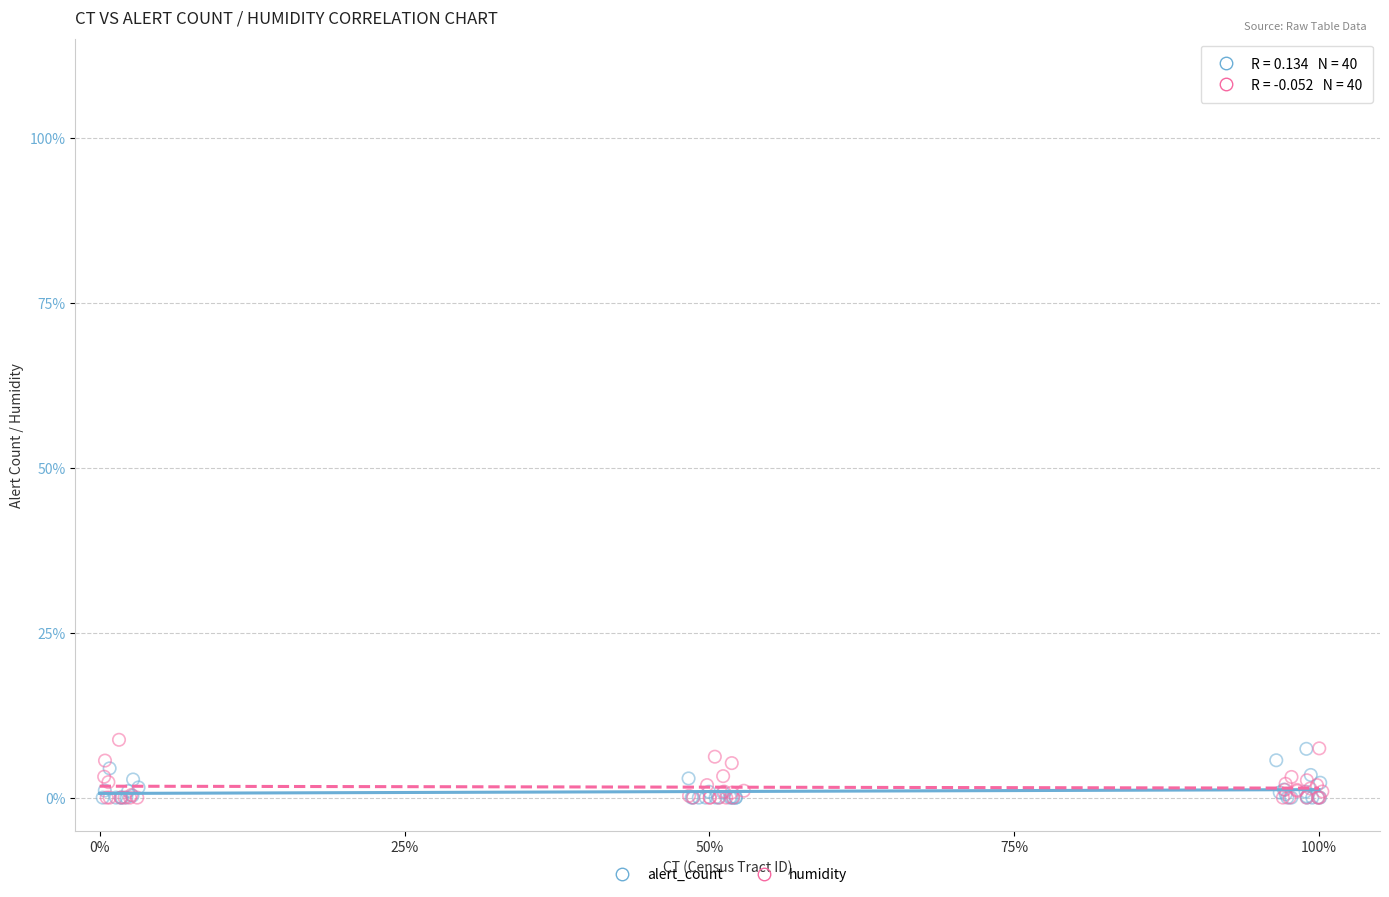

What are all the series names shown in the legend?

alert_count, humidity